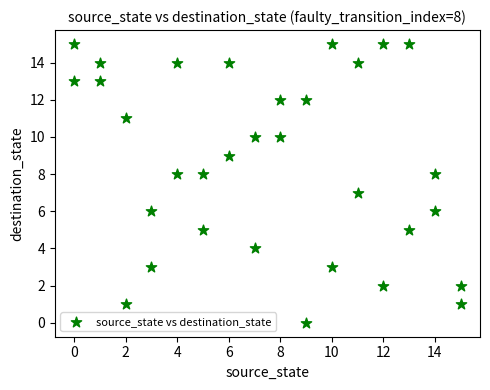

What is the range of X values (max minus min)?

15